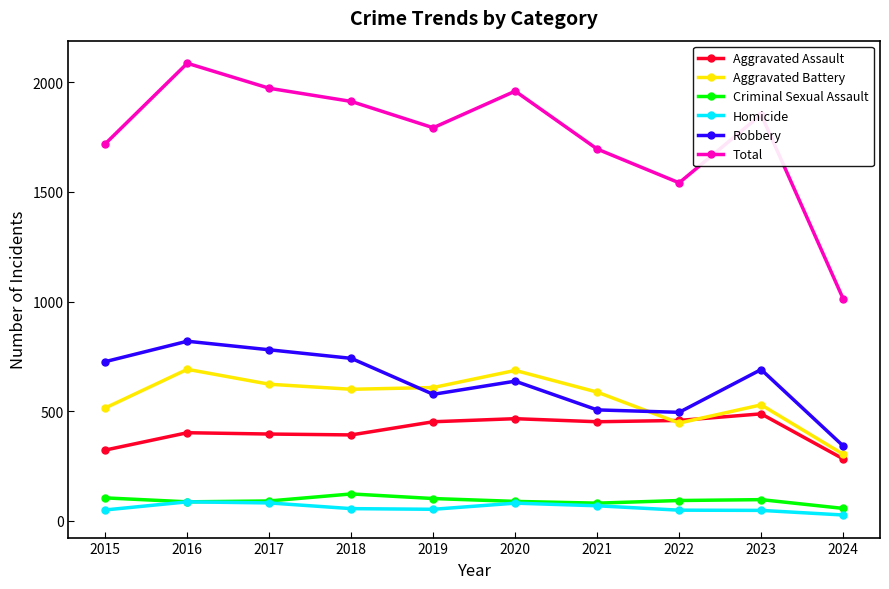

Is it true that Aggravated Battery equals 1176 at 2020?

False